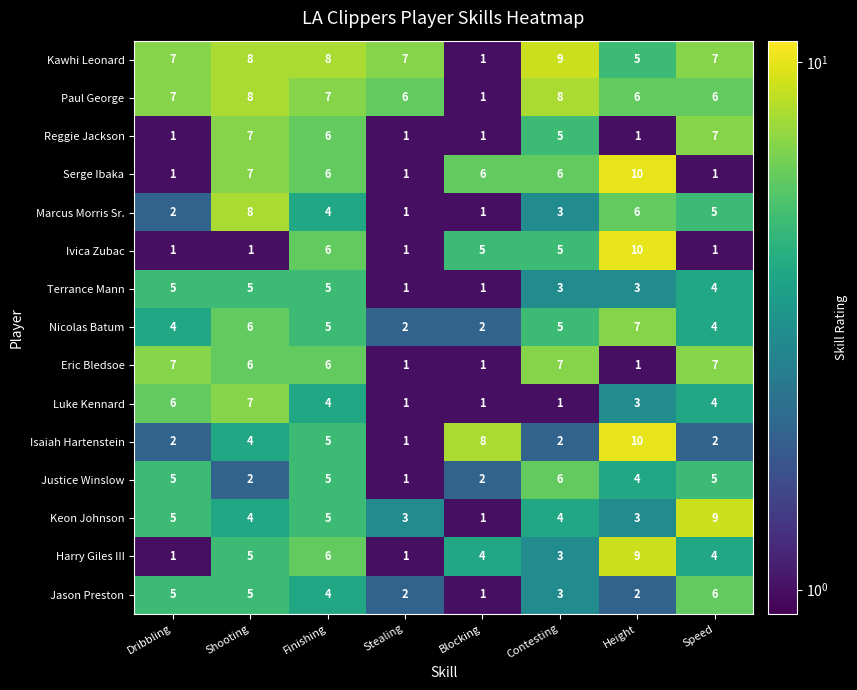

What is the difference between the highest and lowest values at Contesting?

8